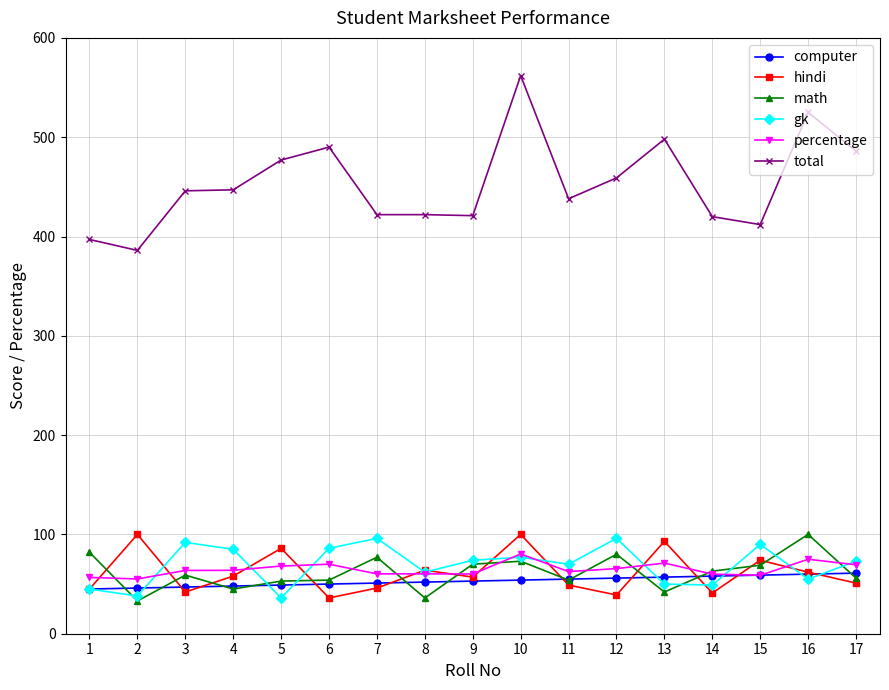

What is the lowest value of the math series?

33.0